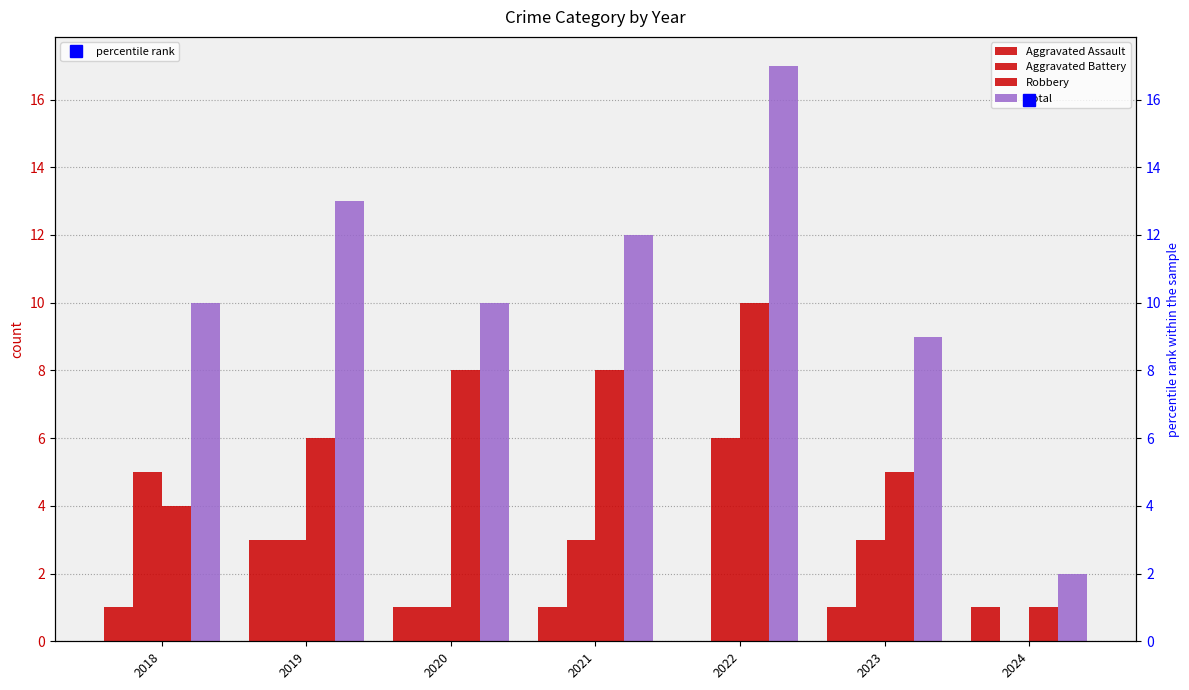

How many data points does each series have?

7